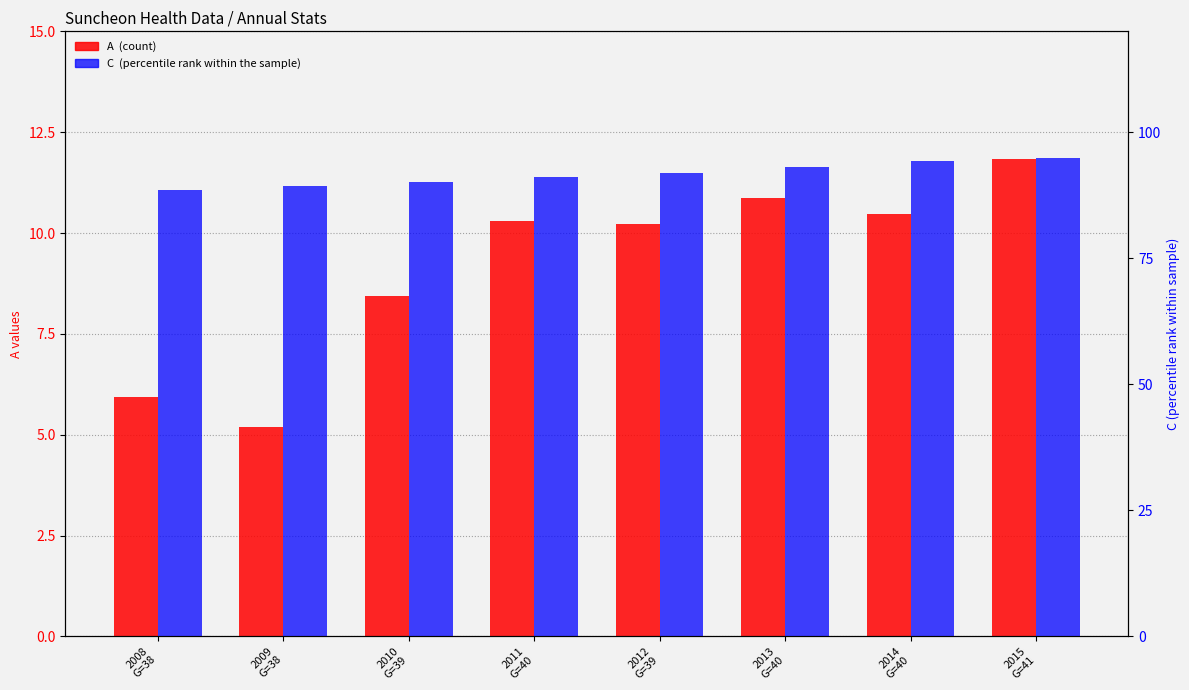

What is the average value of the C (percentile rank) series?

91.6